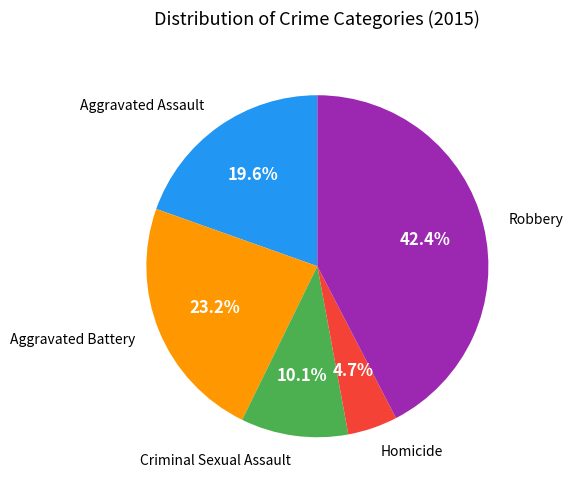

Which category has the biggest portion of the pie?

Robbery